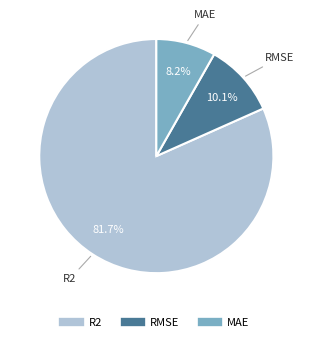

Rank the categories by value from lowest to highest.

MAE, RMSE, R2